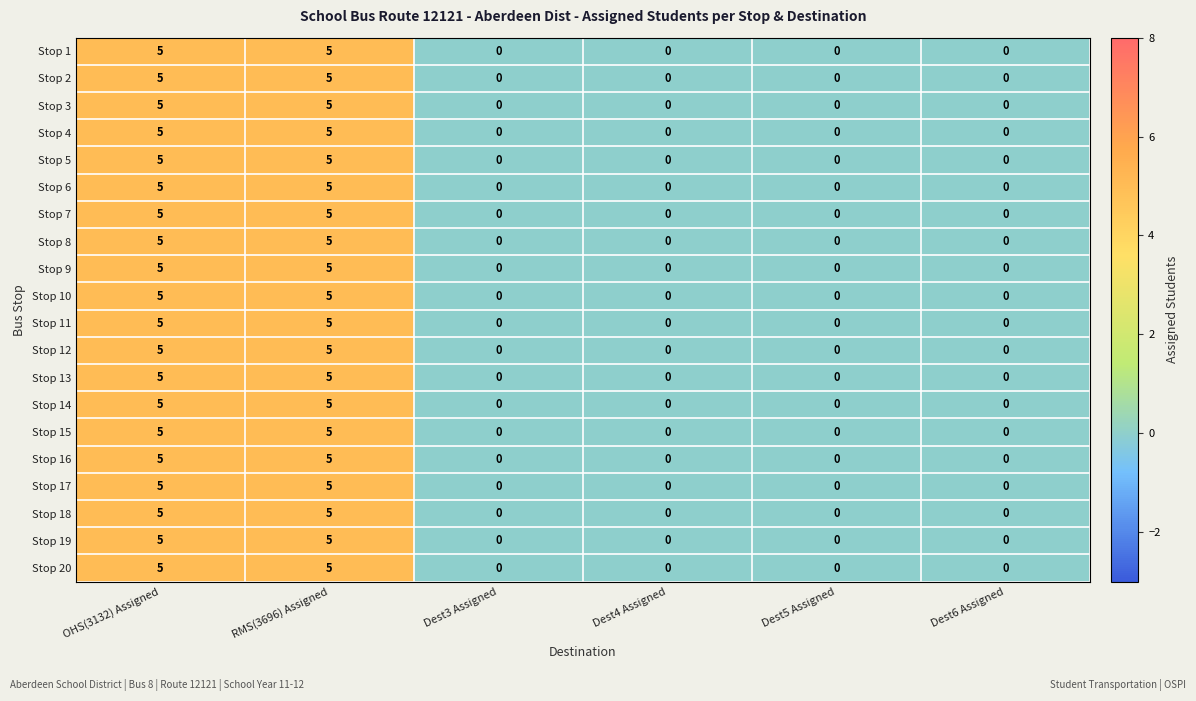

Is the value of Stop 4 at RMS(3696) Assigned greater than the value of Stop 20 at Dest6 Assigned?

Yes